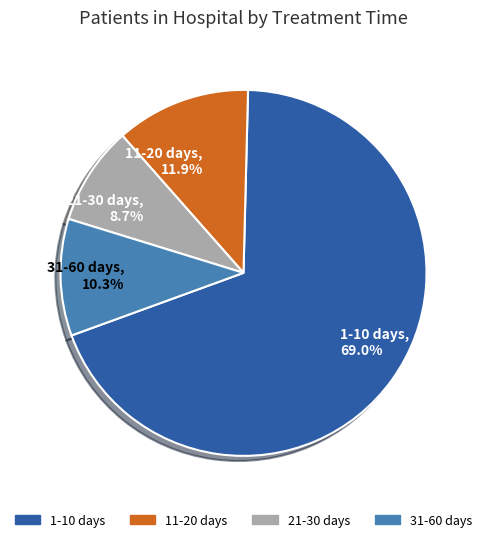

Combined, do 11-20 days and 1-10 days account for over 50%?

Yes